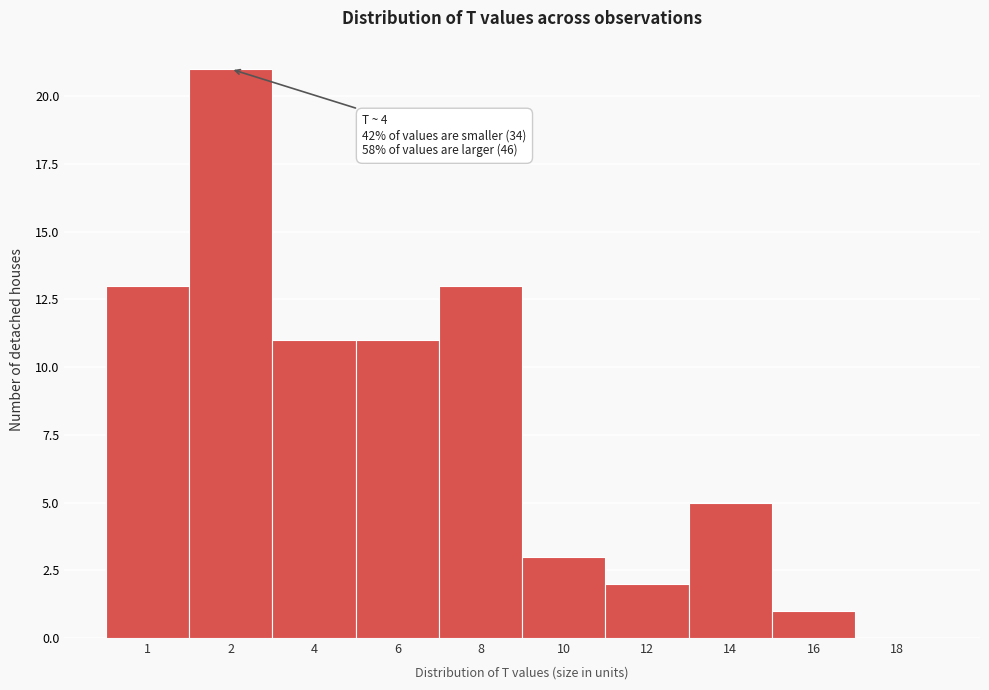

Reading left to right, what are all the values shown in this chart?

1=13	2=21	4=11	6=11	8=13	10=3	12=2	14=5	16=1	18=0